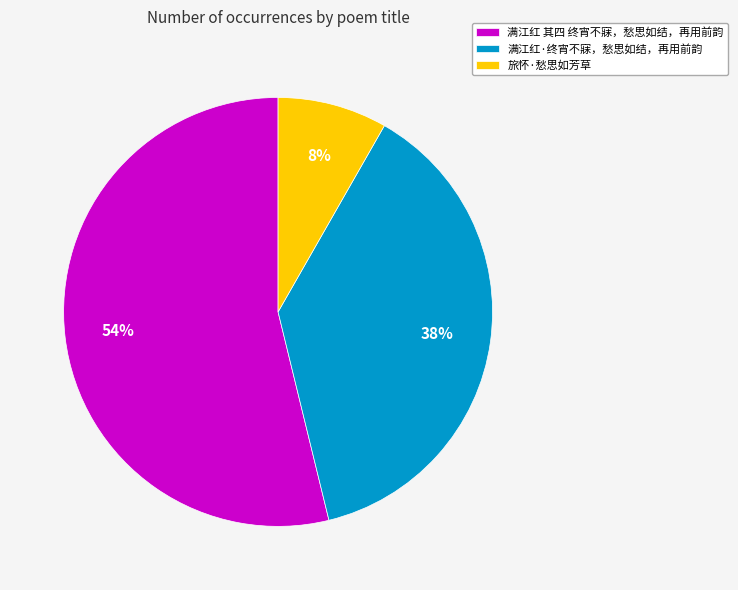

Which category has the smallest portion of the pie?

旅怀·愁思如芳草